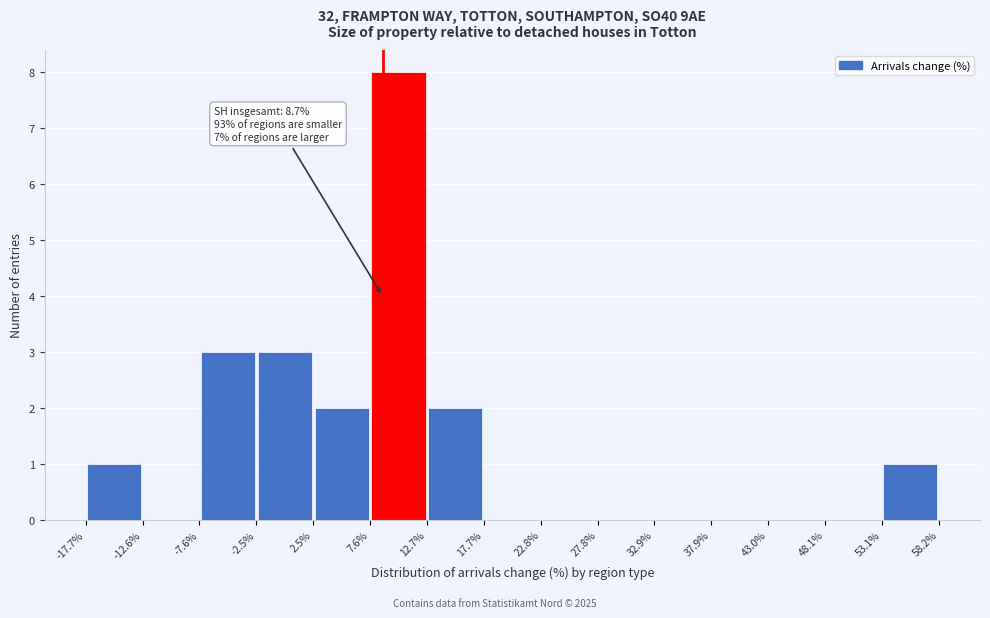

Over which range of the x-axis is the bar tallest?

7.6% to 12.7%